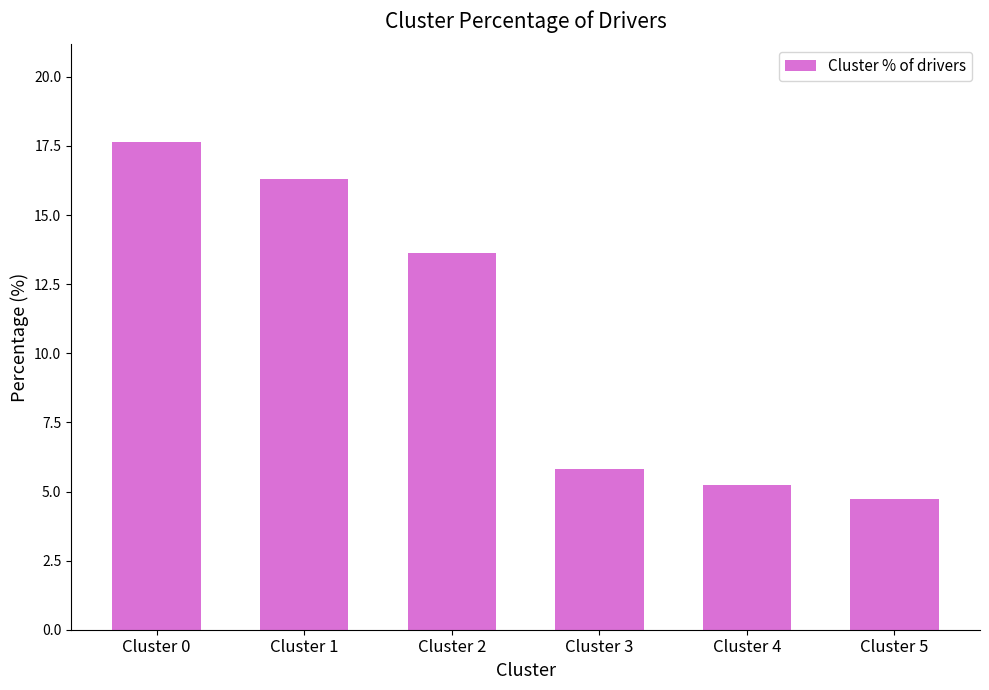

Between Cluster 1 and Cluster 4, which is larger?

Cluster 1